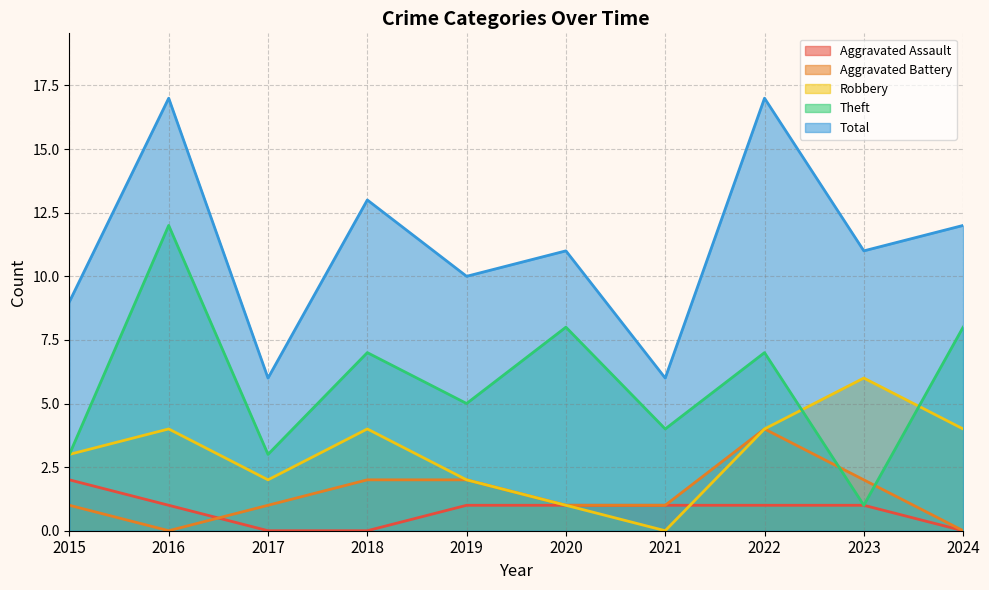

Reading left to right, extract all data points from this chart.

Aggravated Assault: 2	1	0	0	1	1	1	1	1	0
Aggravated Battery: 1	0	1	2	2	1	1	4	2	0
Robbery: 3	4	2	4	2	1	0	4	6	4
Theft: 3	12	3	7	5	8	4	7	1	8
Total: 9	17	6	13	10	11	6	17	11	12